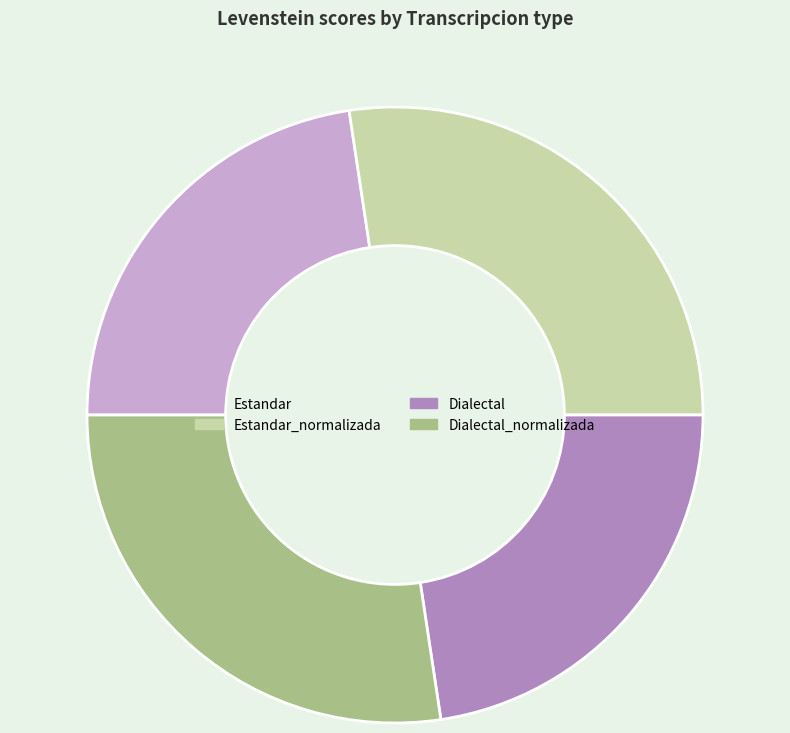

Do Dialectal_normalizada and Estandar_normalizada together represent more than half of the pie?

Yes